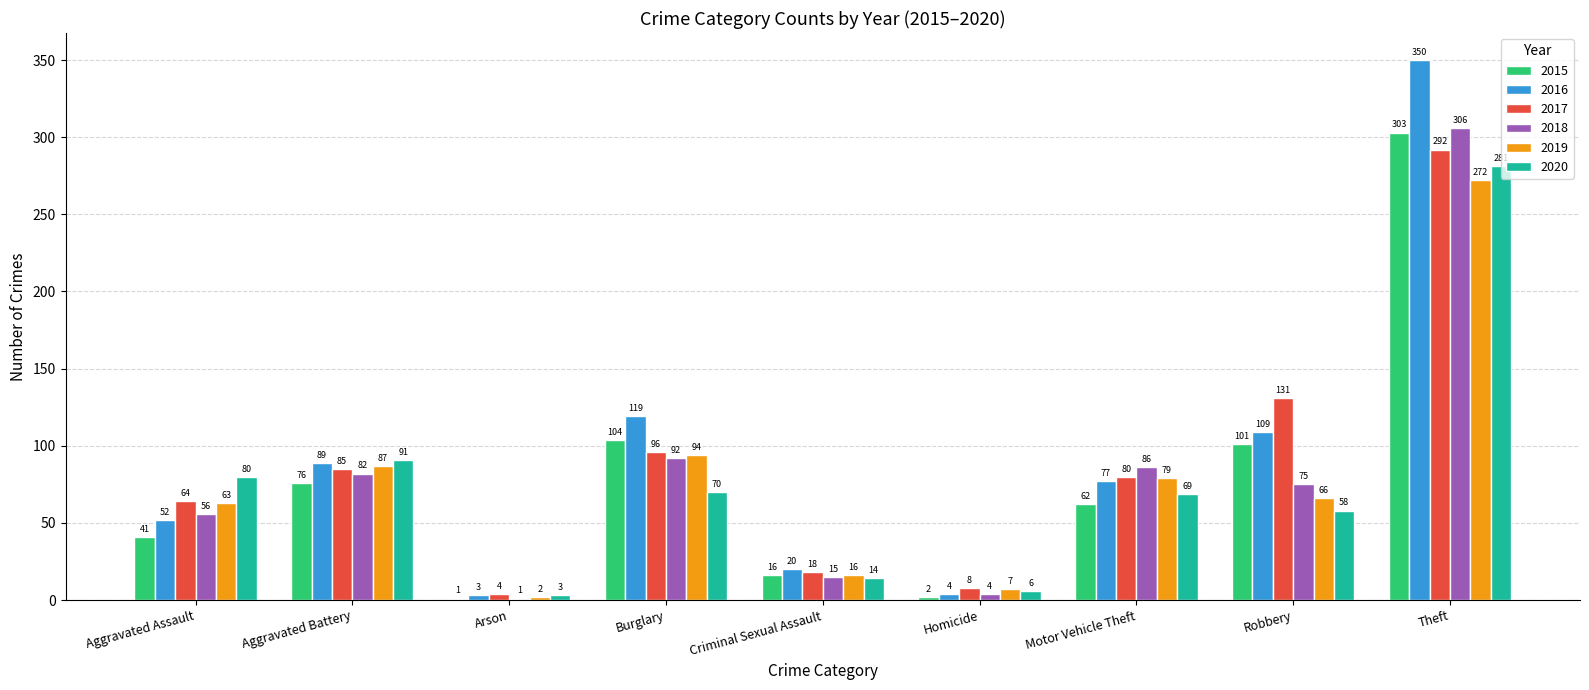

The value of 2019 at Burglary is 51. True or false?

False